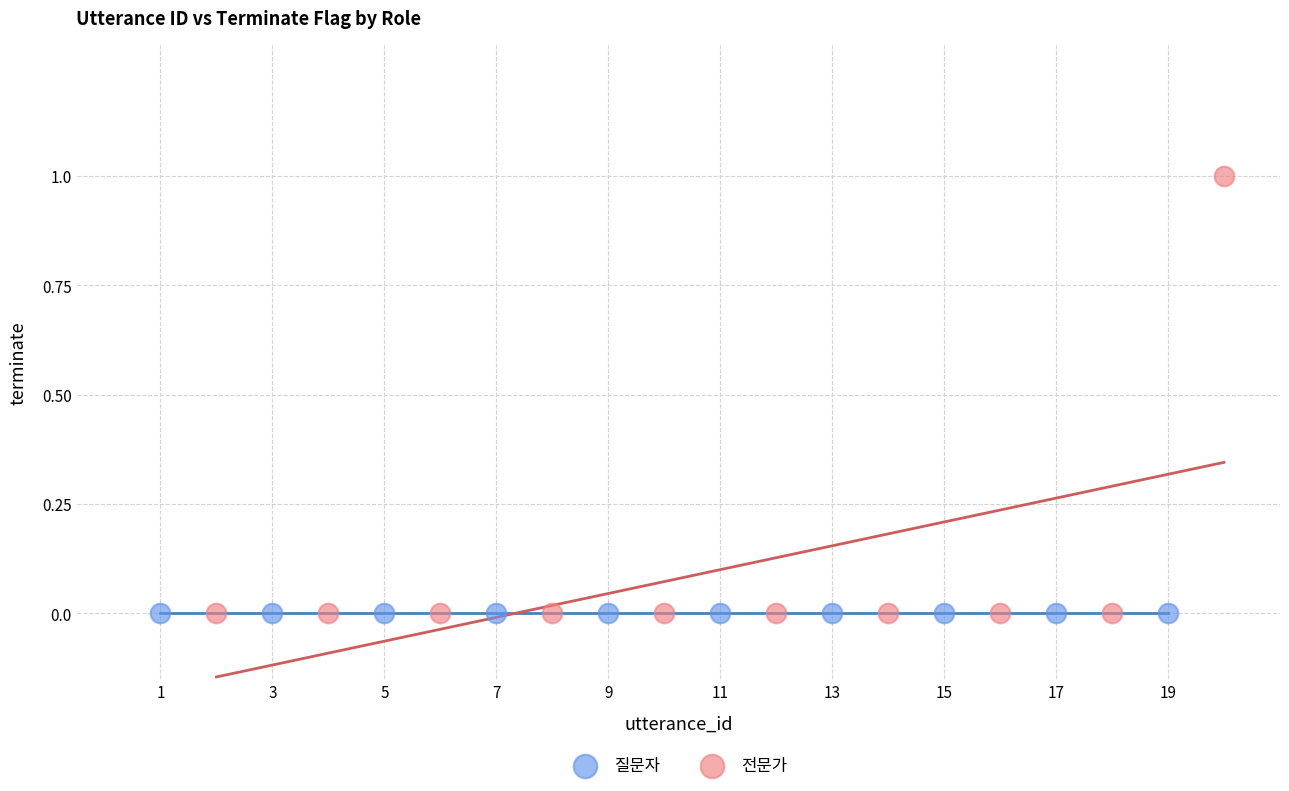

Which series reaches the maximum Y coordinate?

전문가